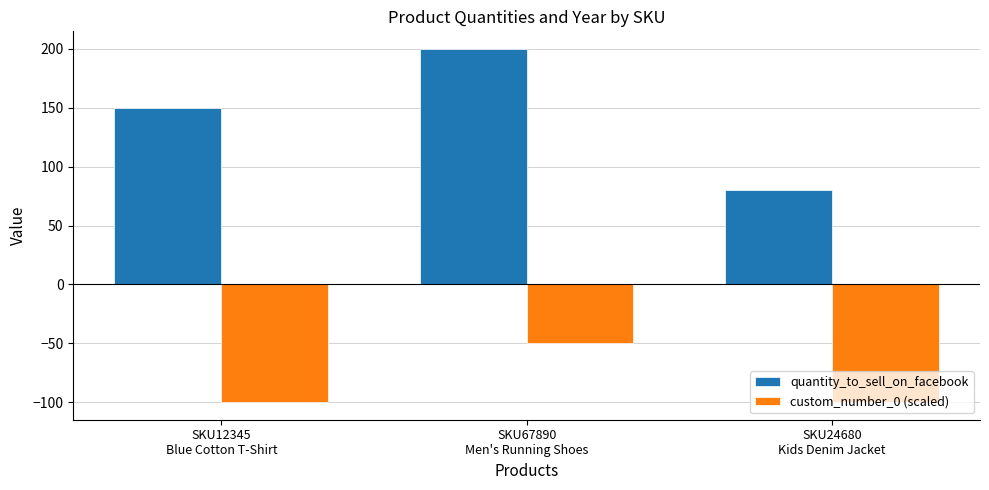

Which label corresponds to the largest value in the chart?

SKU67890
Men's Running Shoes